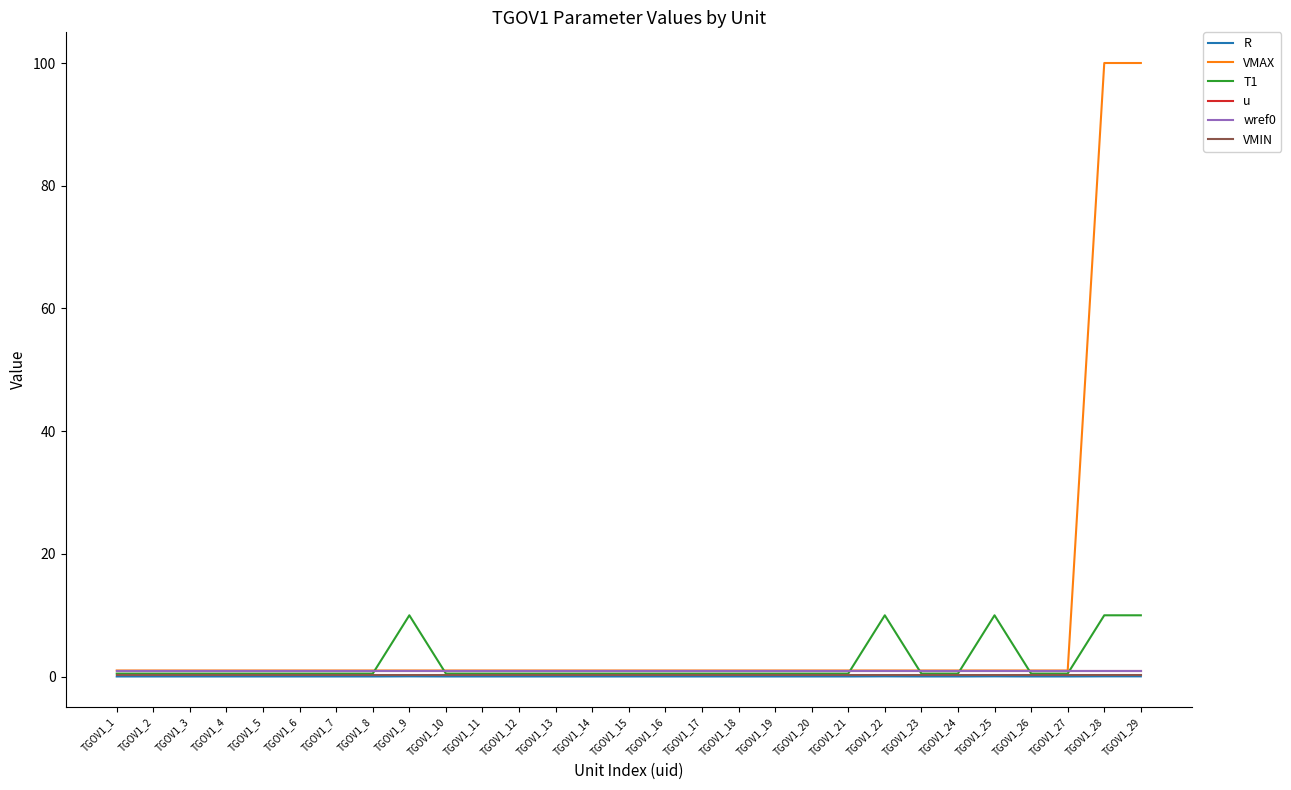

What is the greatest value displayed?

100.0